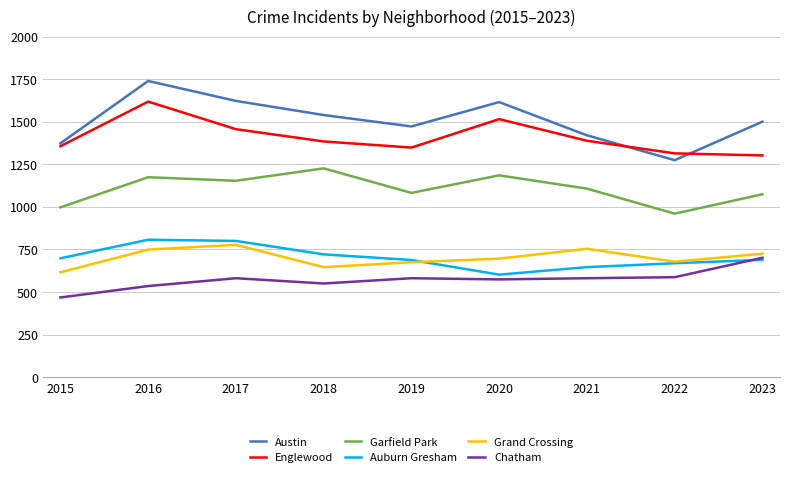

What is the difference between the highest and lowest values at 2022?

727